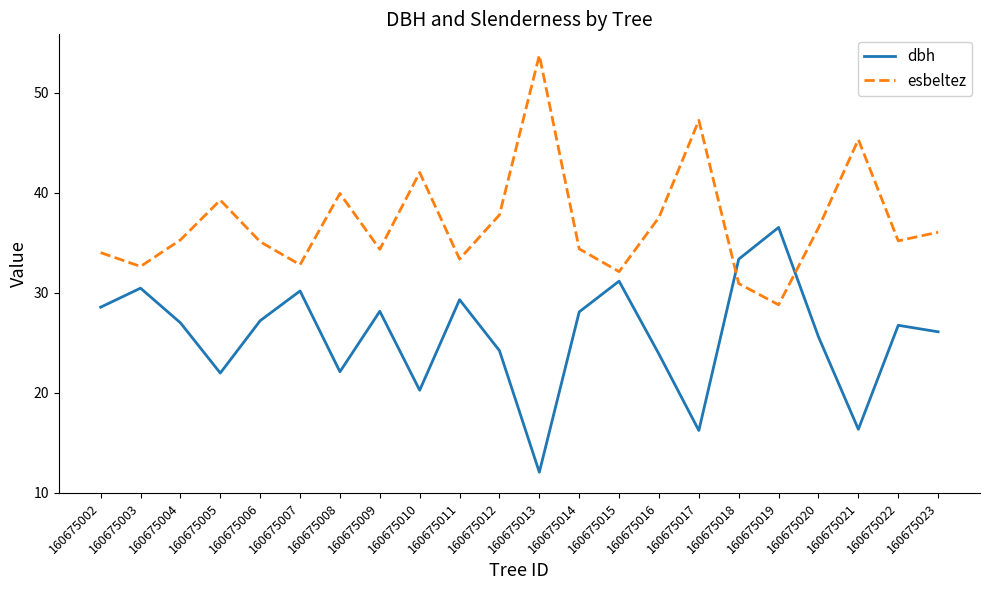

What is the total value across all series at 160675022?

61.9